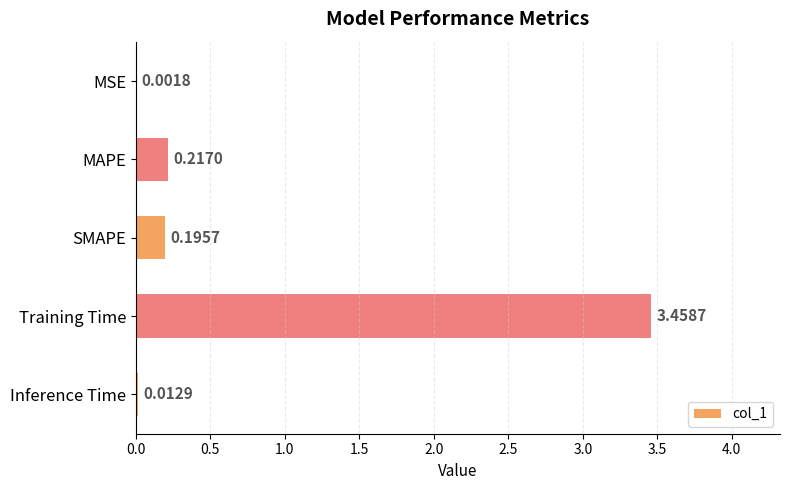

What is the sum of the values at SMAPE and MAPE?

0.4